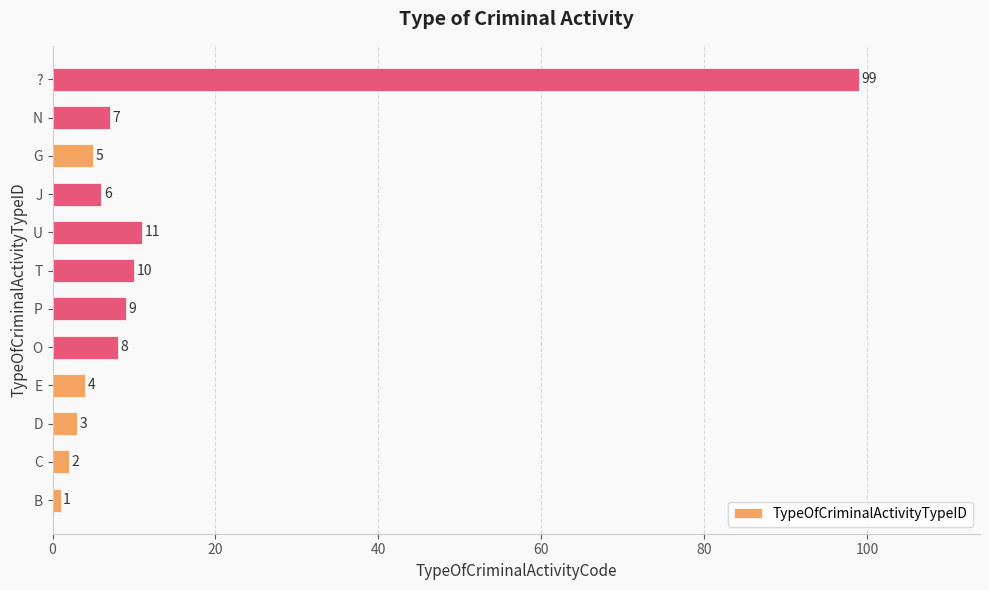

Rank the categories by value from lowest to highest.

B, C, D, E, G, J, N, O, P, T, U, ?